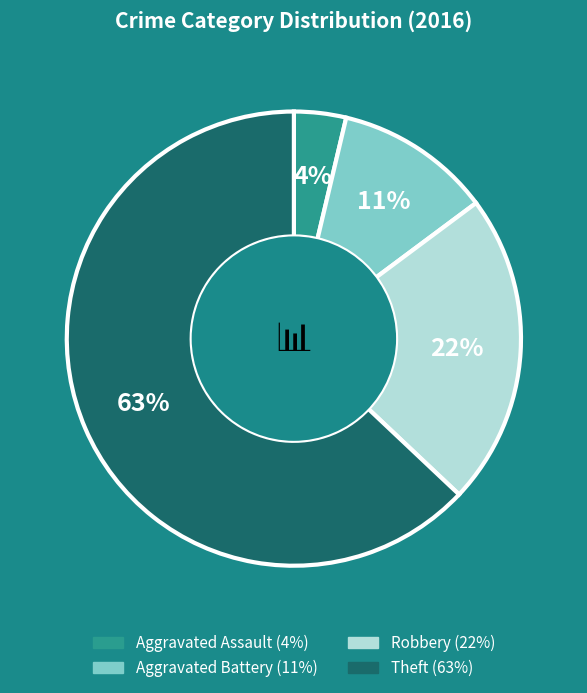

To the nearest percent, what is the combined percentage of Aggravated Battery and Aggravated Assault?

15%